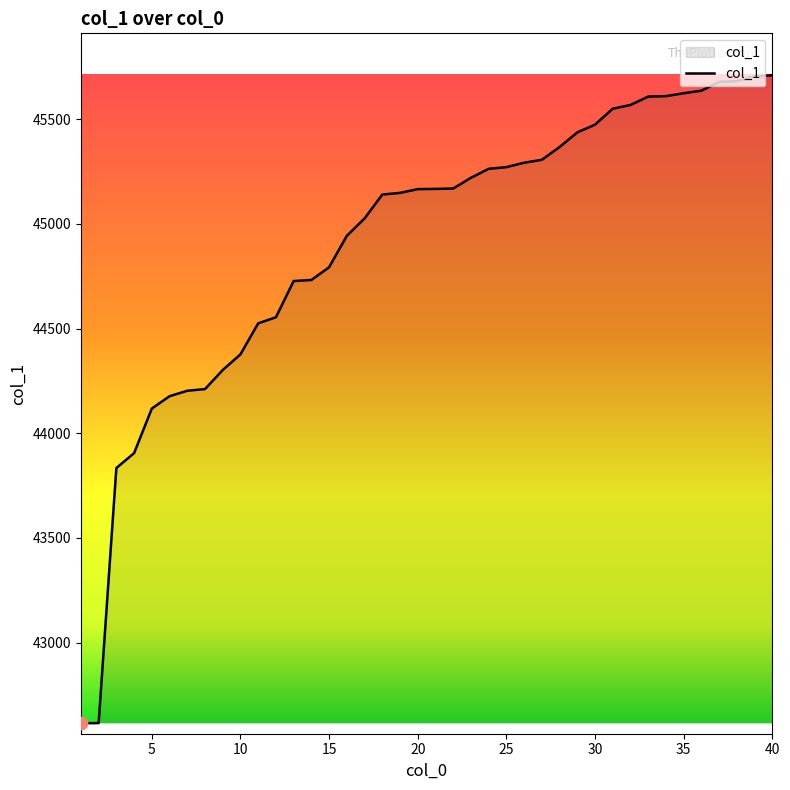

What is the difference between the maximum and minimum values?

3095